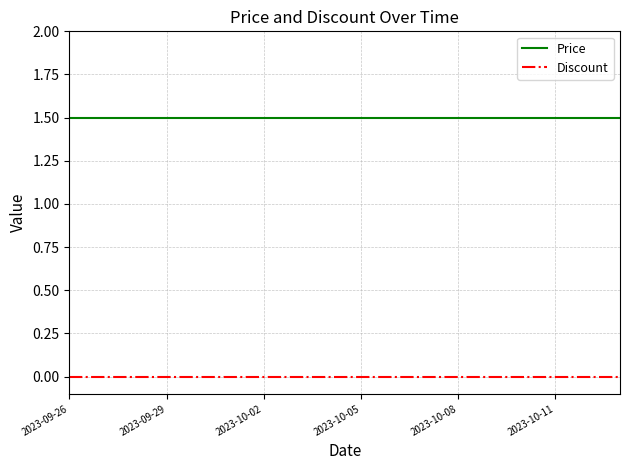

True or false: Price and Discount cross at least once.

False